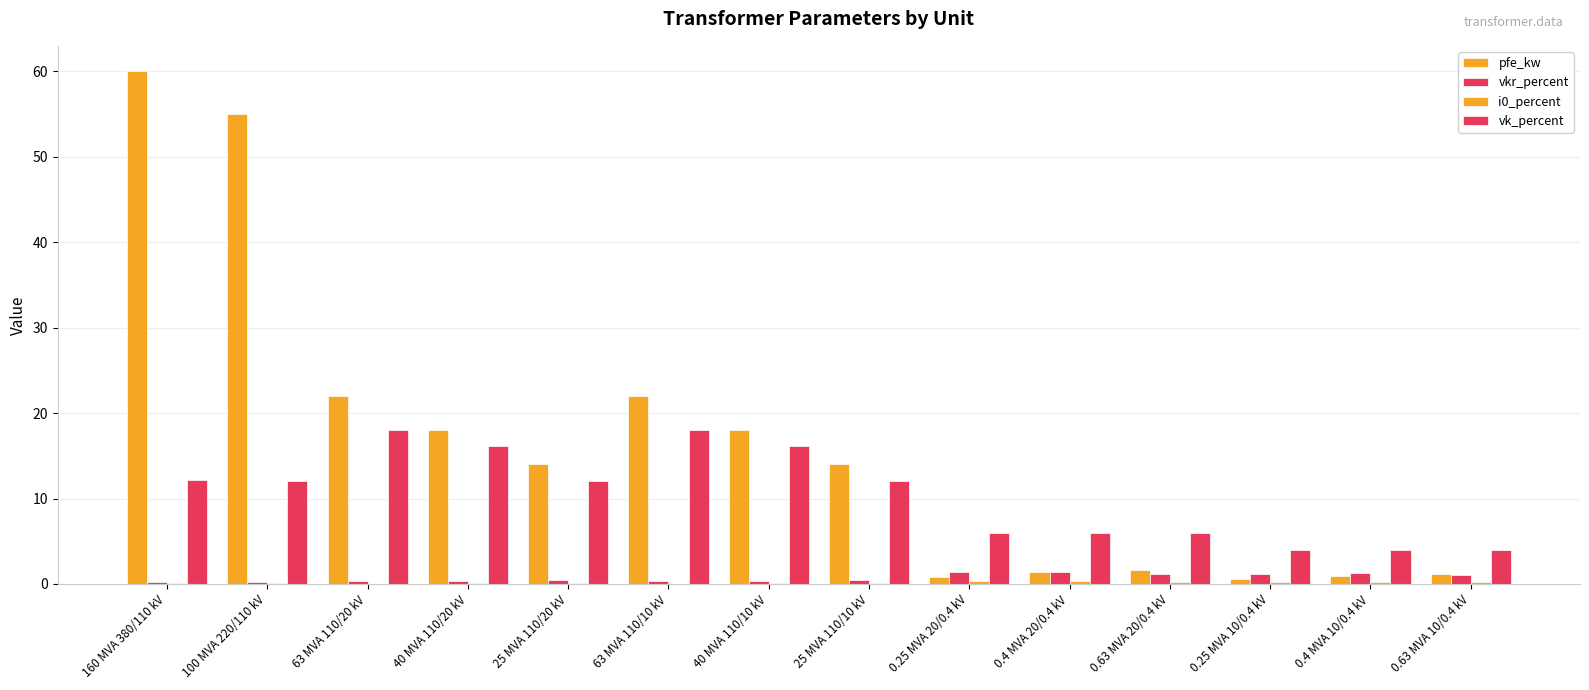

How many groups of bars are there?

14